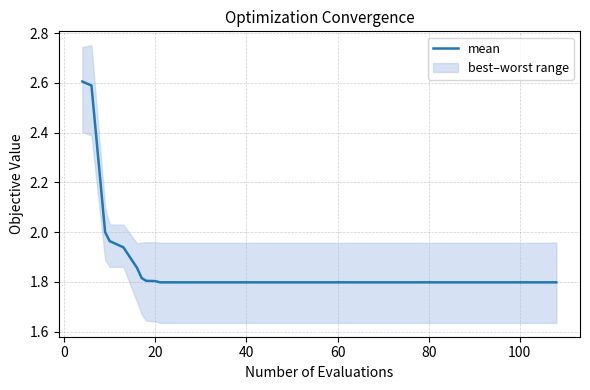

What is the difference between the second highest and second lowest values?

0.8